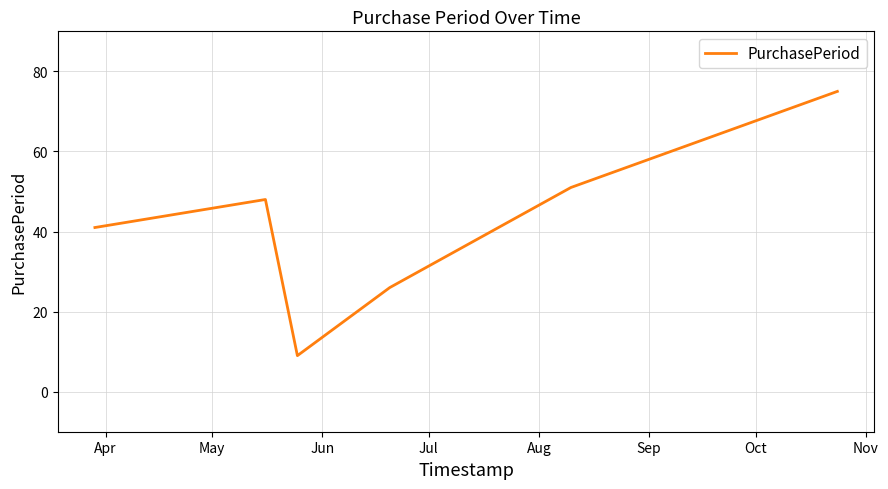

What is the difference between the maximum and minimum values?

66